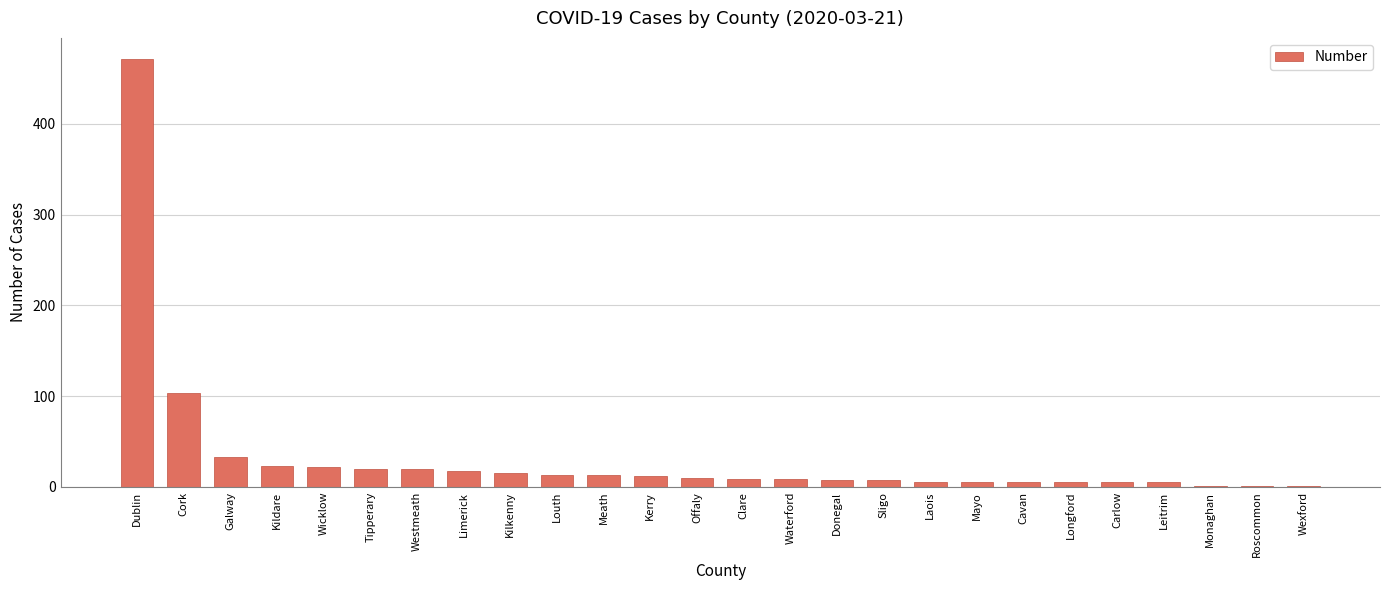

At which category does the chart reach its peak across all series?

Dublin